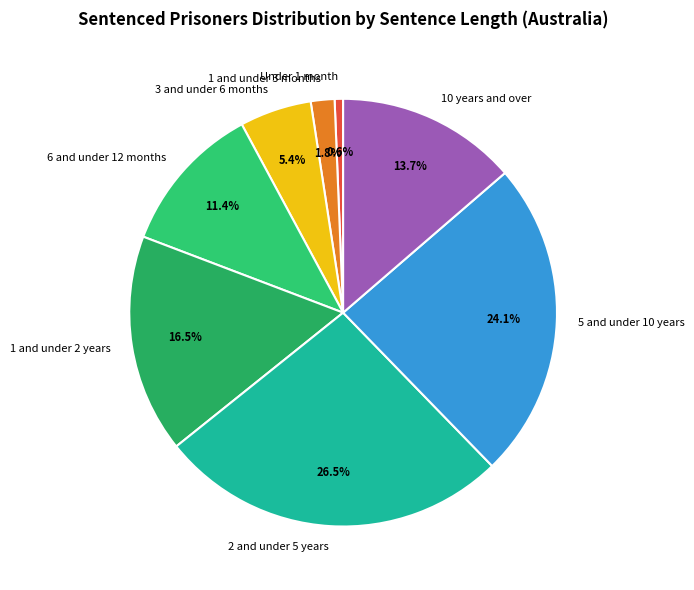

True or false: 1 and under 3 months accounts for 13% of the total.

False